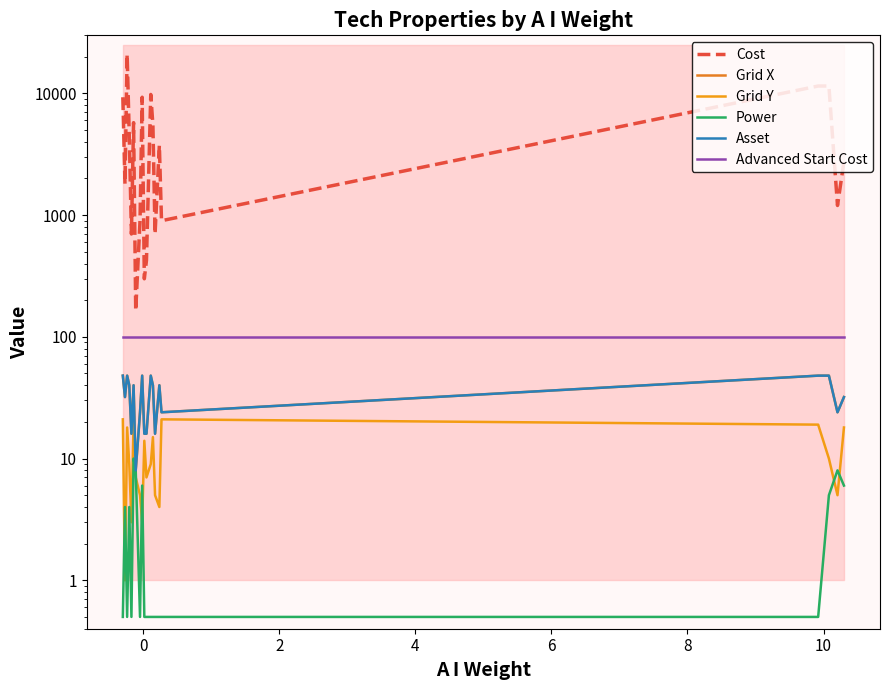

The Advanced Start Cost series shows 100.0 at 8. True or false?

True